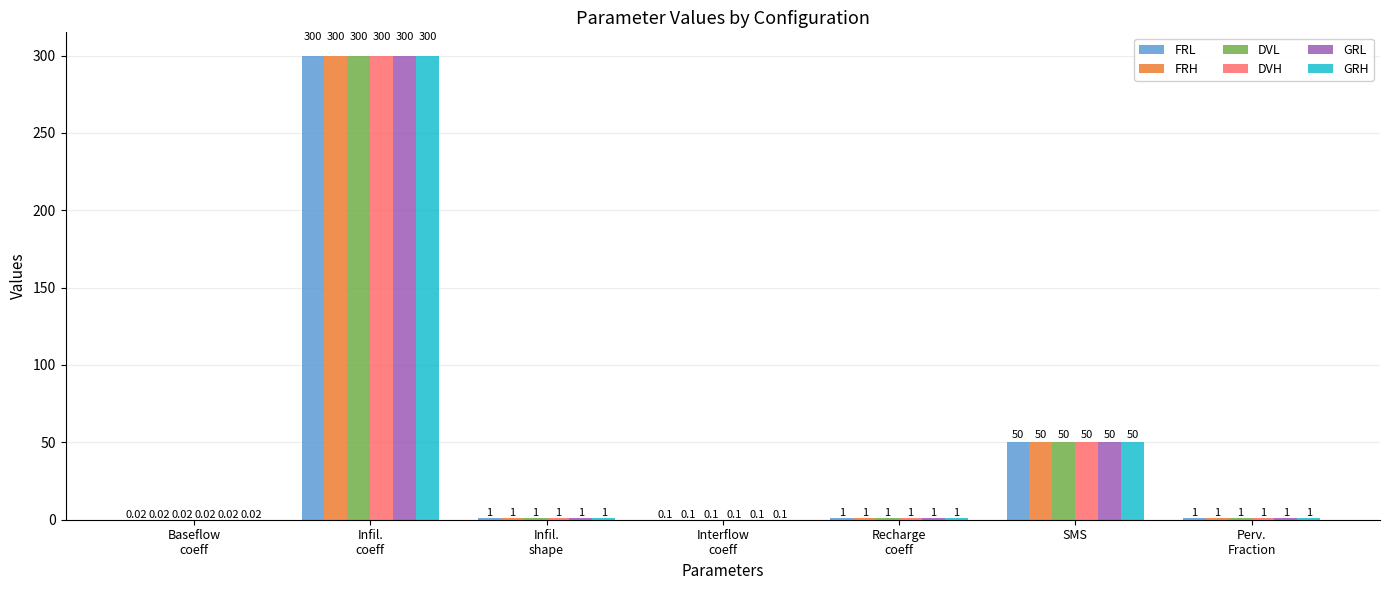

How many groups of bars are there?

7